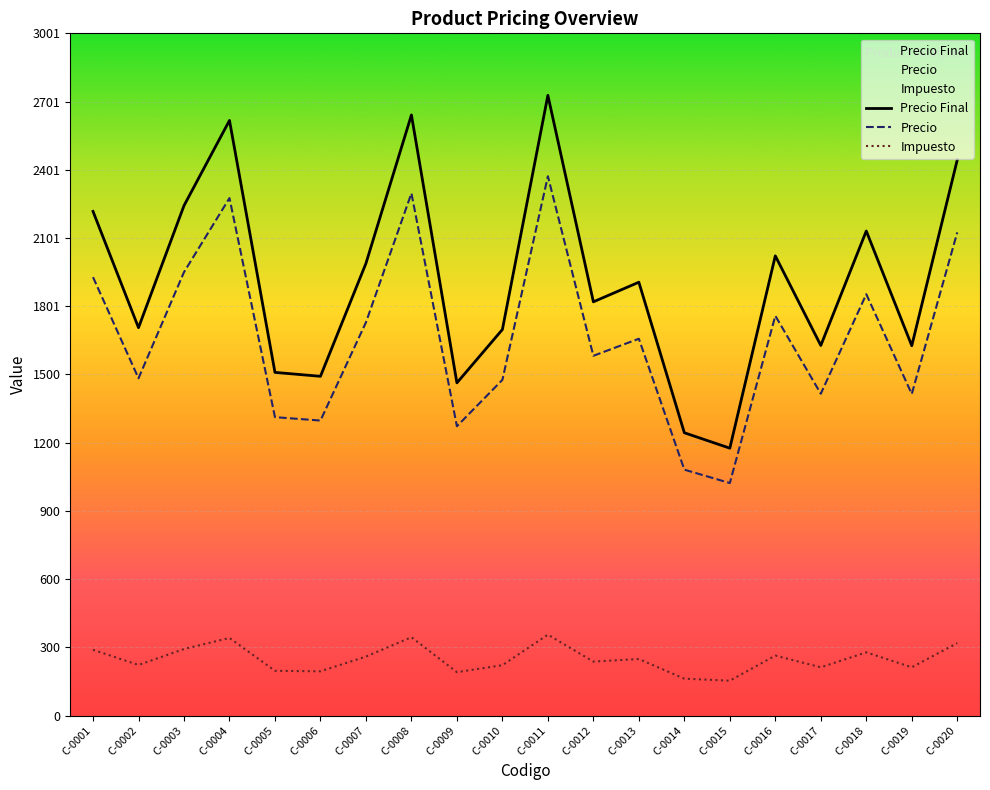

Between C-0012 and C-0017, which series saw the biggest shift?

Precio Final